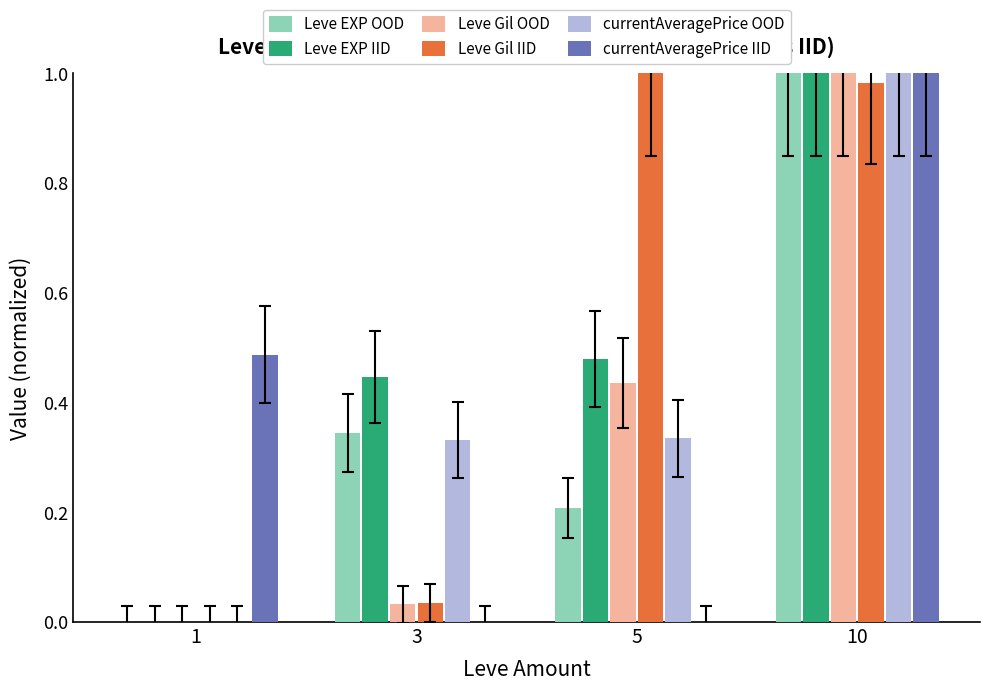

What is the total value across all series at 5?

2.5